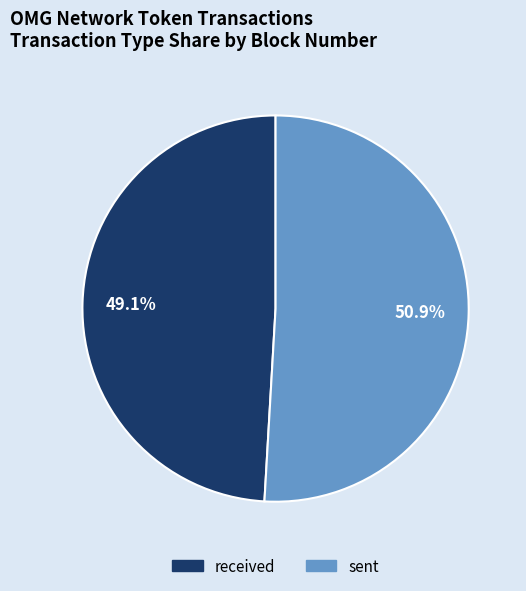

Between sent and received, which is larger?

sent